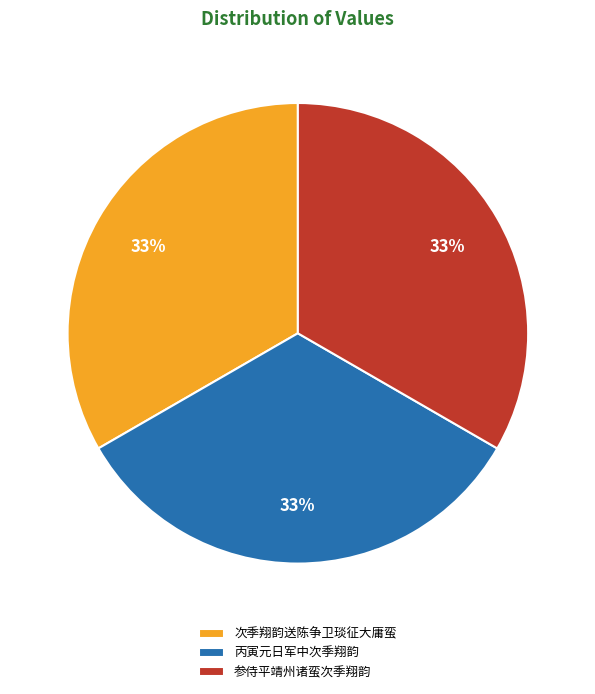

Approximately how many times larger is the value at 次季翔韵送陈争卫琰征大庸蛮 compared to 参侍平靖州诸蛮次季翔韵?

1.0